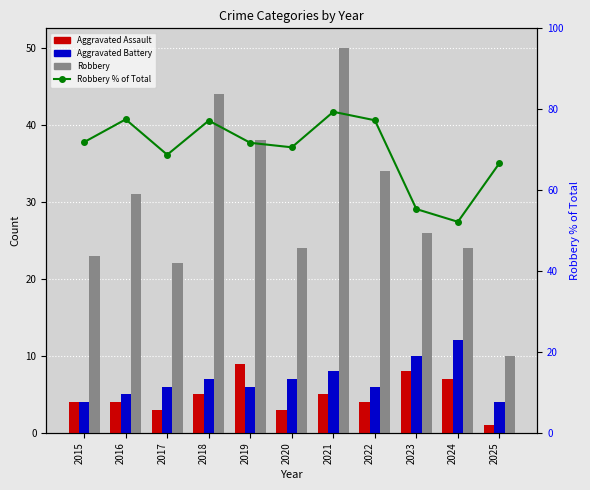

Reading left to right, transcribe all the data shown in this chart.

Aggravated Assault: 2015=4.0	2016=4.0	2017=3.0	2018=5.0	2019=9.0	2020=3.0	2021=5.0	2022=4.0	2023=8.0	2024=7.0	2025=1.0
Aggravated Battery: 2015=4.0	2016=5.0	2017=6.0	2018=7.0	2019=6.0	2020=7.0	2021=8.0	2022=6.0	2023=10.0	2024=12.0	2025=4.0
Robbery: 2015=23.0	2016=31.0	2017=22.0	2018=44.0	2019=38.0	2020=24.0	2021=50.0	2022=34.0	2023=26.0	2024=24.0	2025=10.0
Robbery % of Total: 2015=71.9	2016=77.5	2017=68.8	2018=77.2	2019=71.7	2020=70.6	2021=79.4	2022=77.3	2023=55.3	2024=52.2	2025=66.7